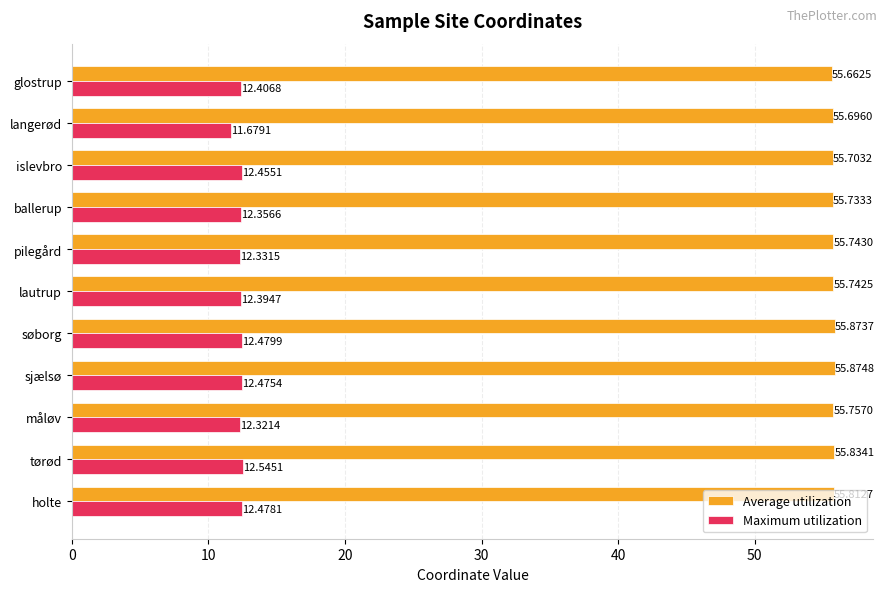

What is the average value of the Average utilization series?

55.8